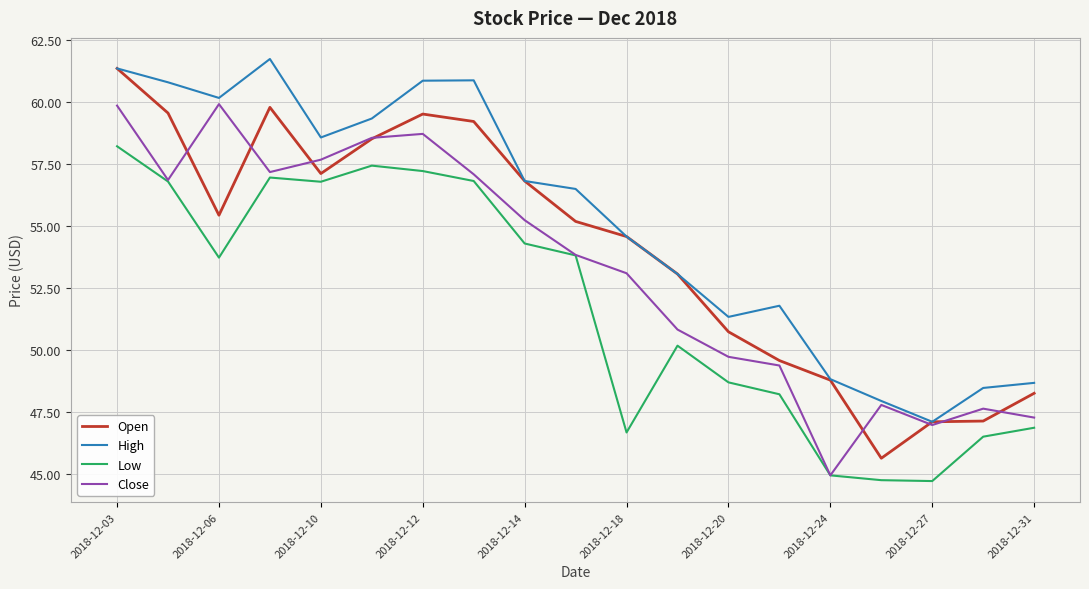

What are all the series names shown in the legend?

Open, High, Low, Close